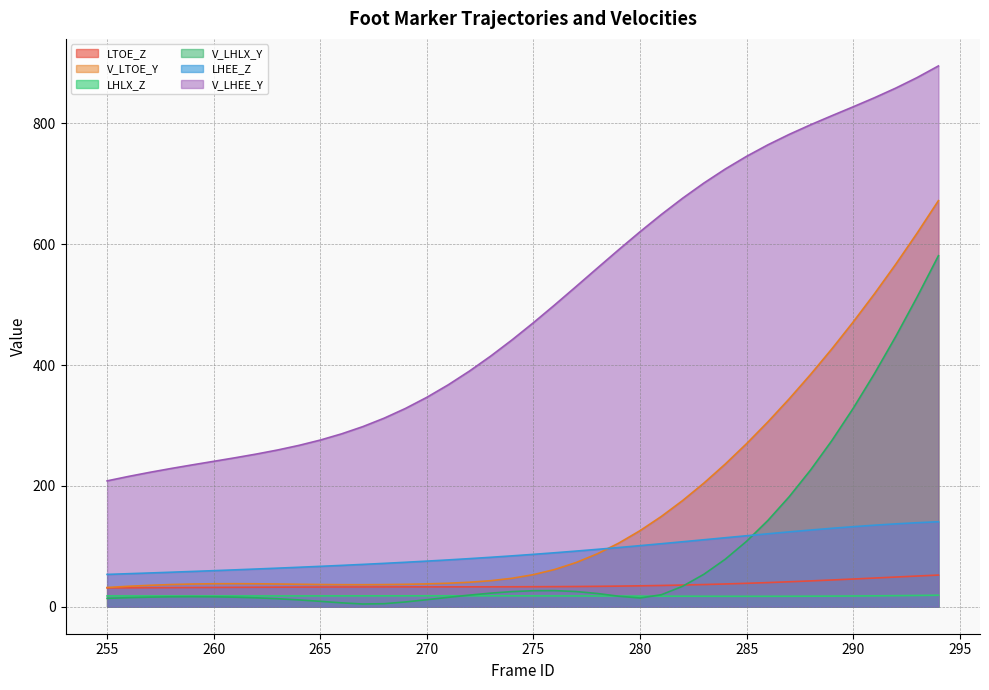

At how many categories does at least one series exceed 522?

18